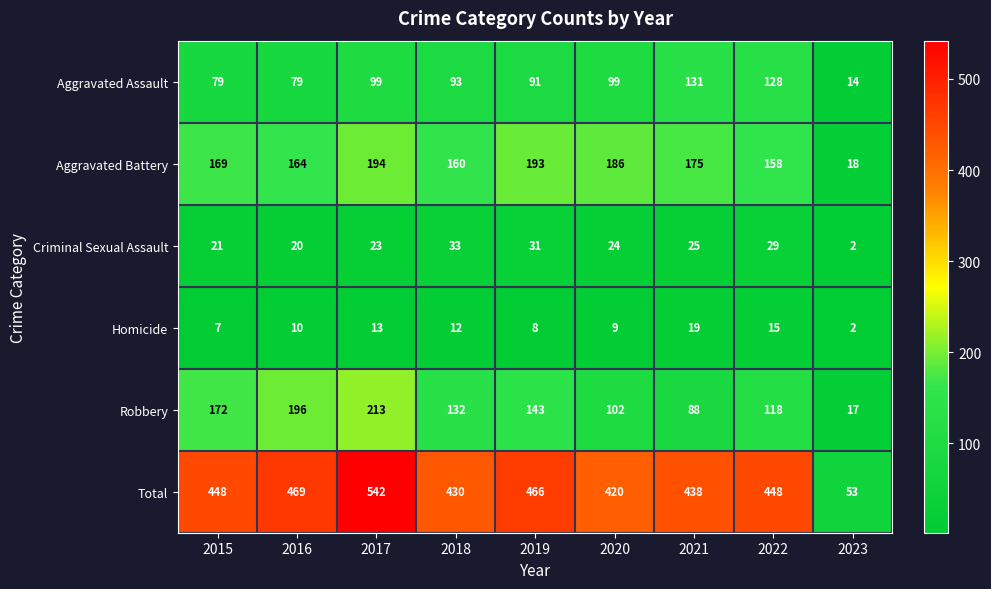

What is the minimum value for Aggravated Assault?

14